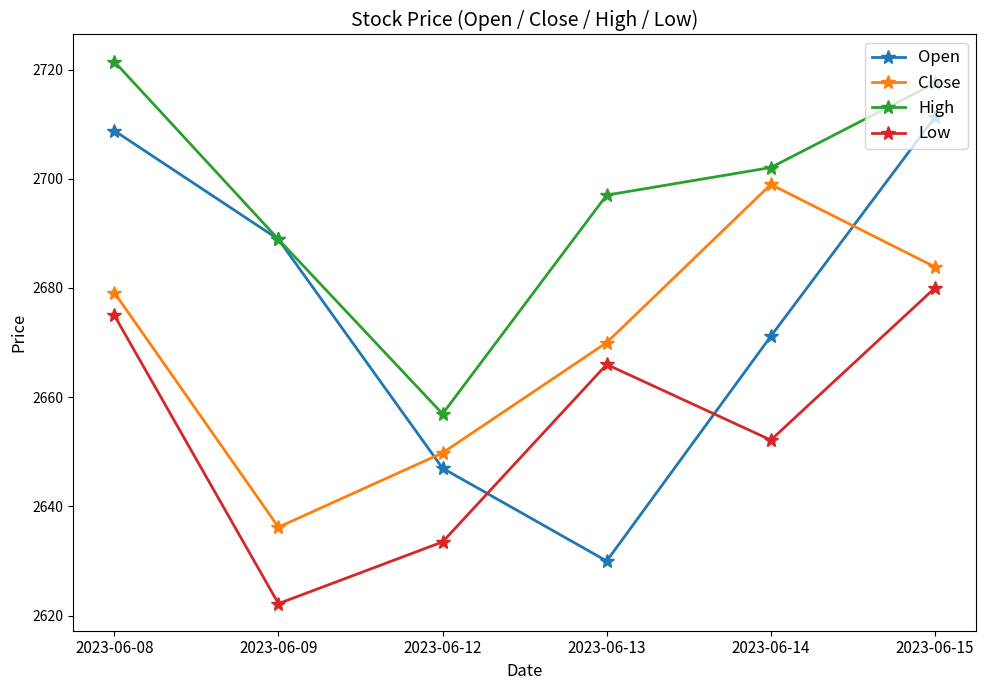

True or false: Low has a value of 3542.0 at 2023-06-14.

False